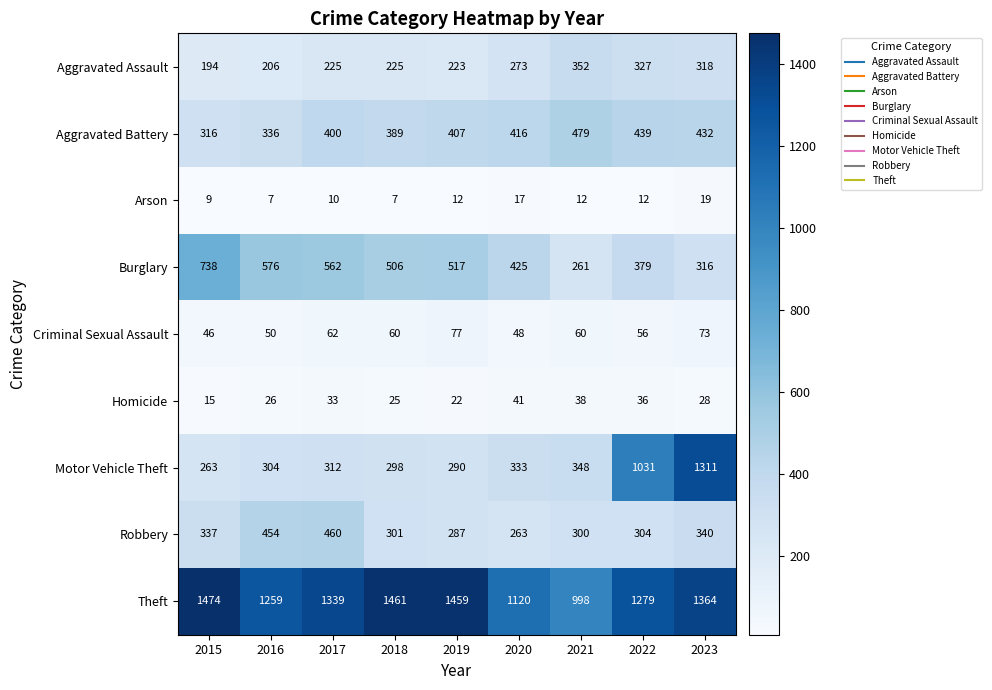

How many categories are shown in the chart?

9